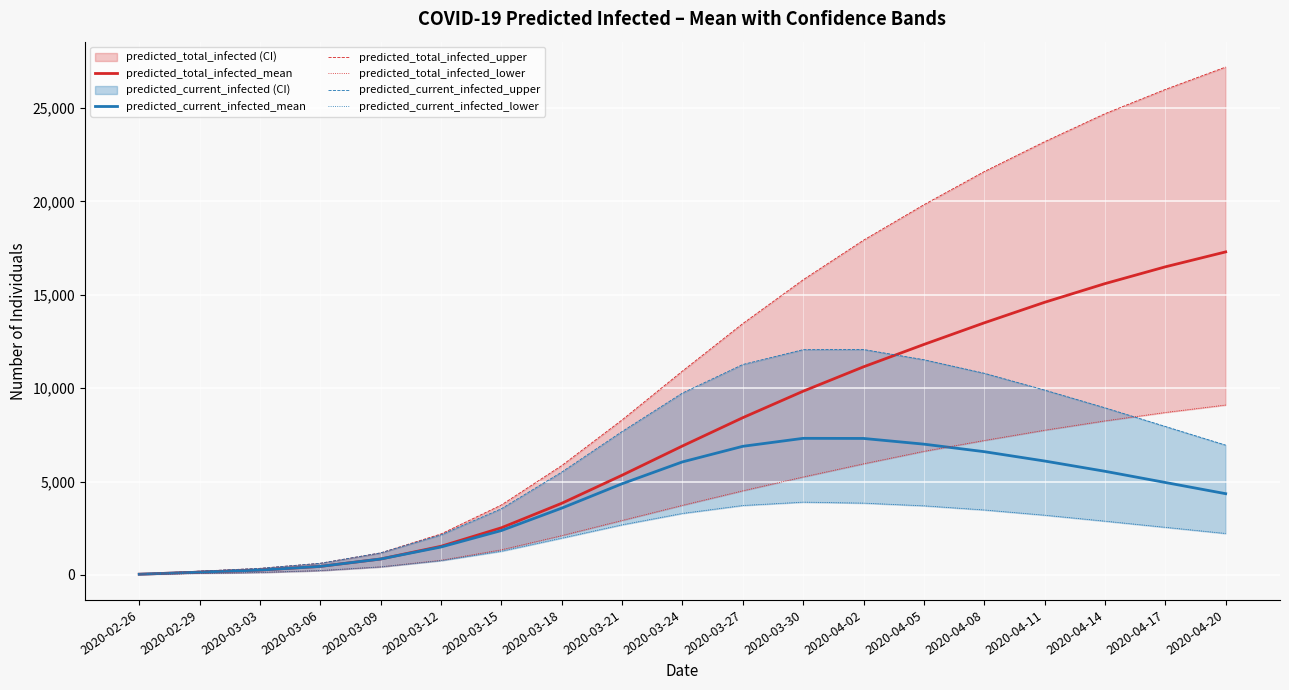

At how many categories does at least one series exceed 22797?

4